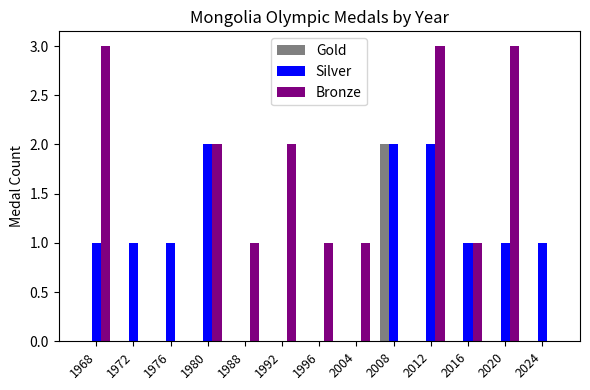

Count the Gold values in the range 0 to 1.

12